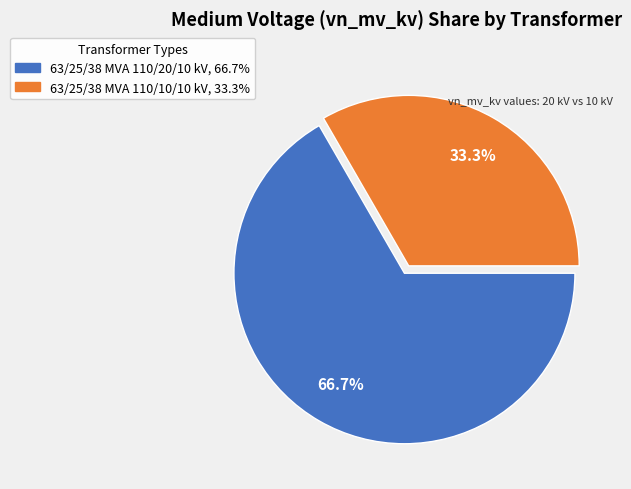

Which slice is the largest?

63/25/38 MVA 110/20/10 kV